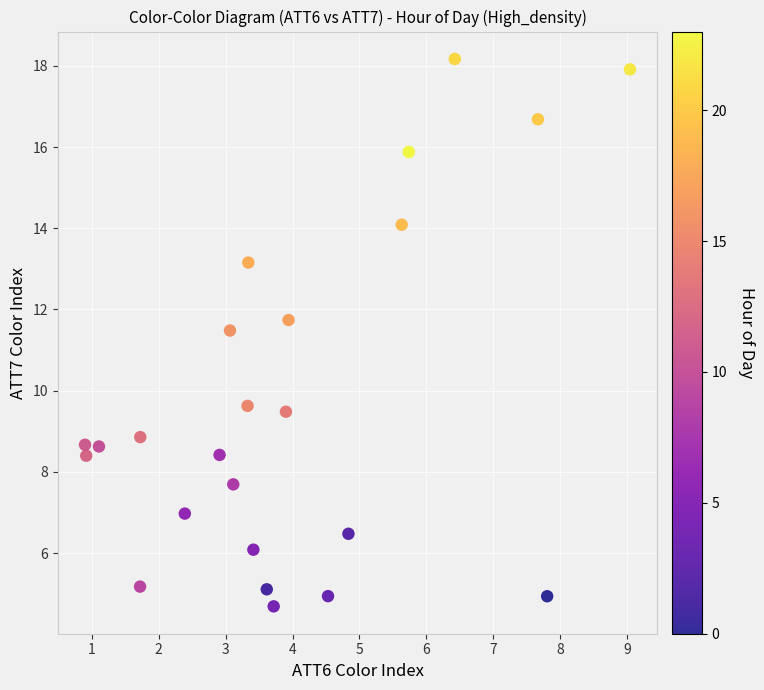

What is the range of Y values (max minus min)?

13.5